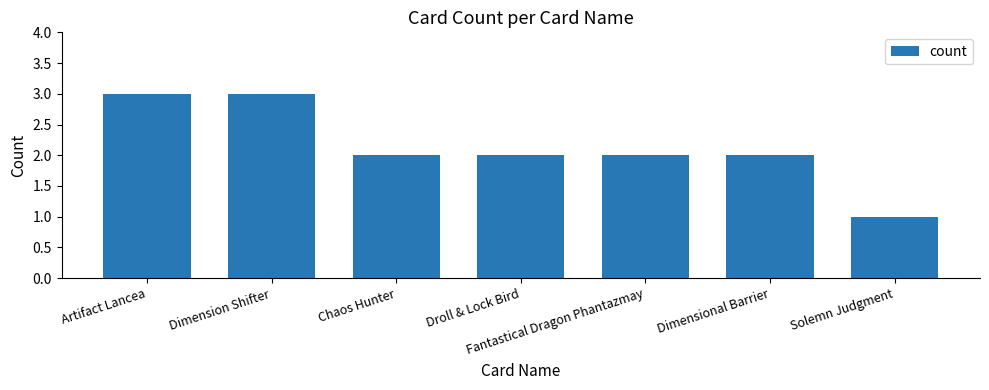

Is it true that the value at Dimensional Barrier is 2?

True